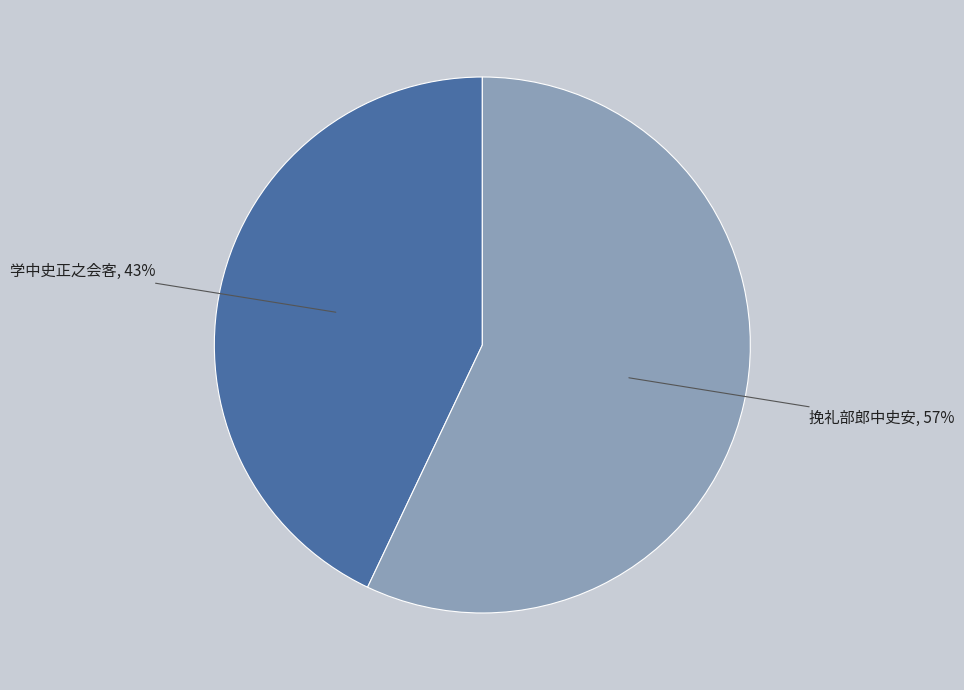

To the nearest percent, what is the difference between the largest and smallest slice percentages?

14%